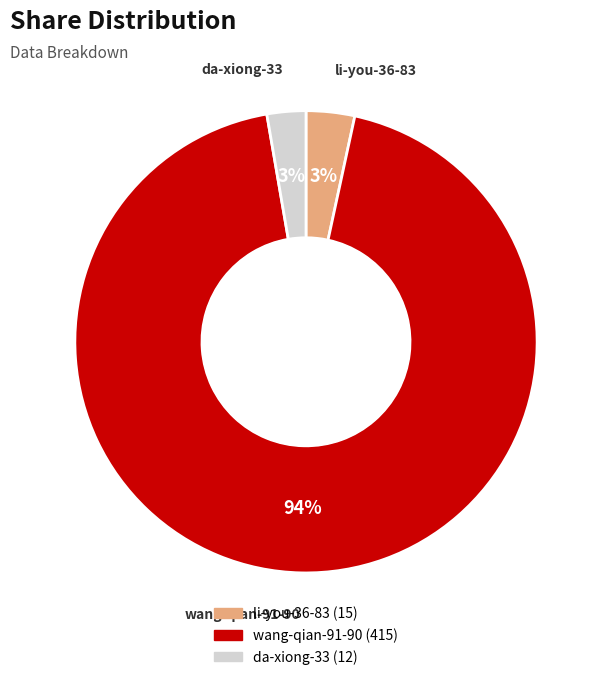

What is the largest slice in the pie chart?

wang-qian-91-90